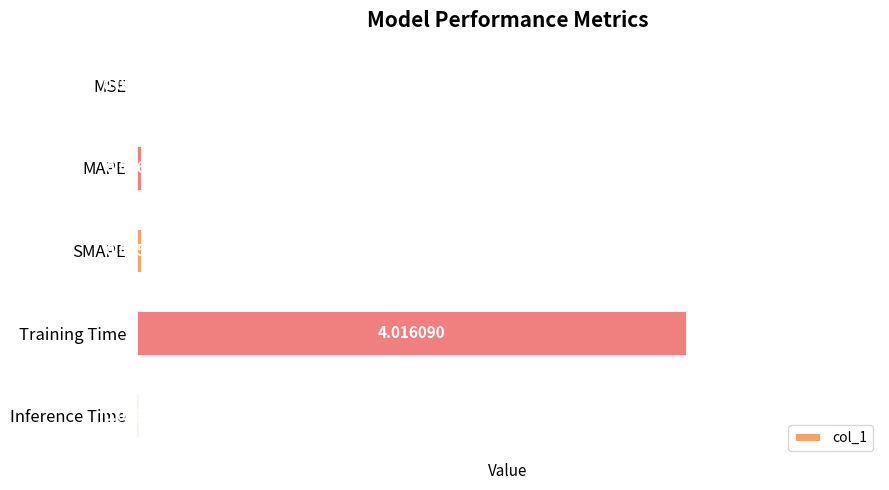

Between SMAPE and Training Time, which is larger?

Training Time